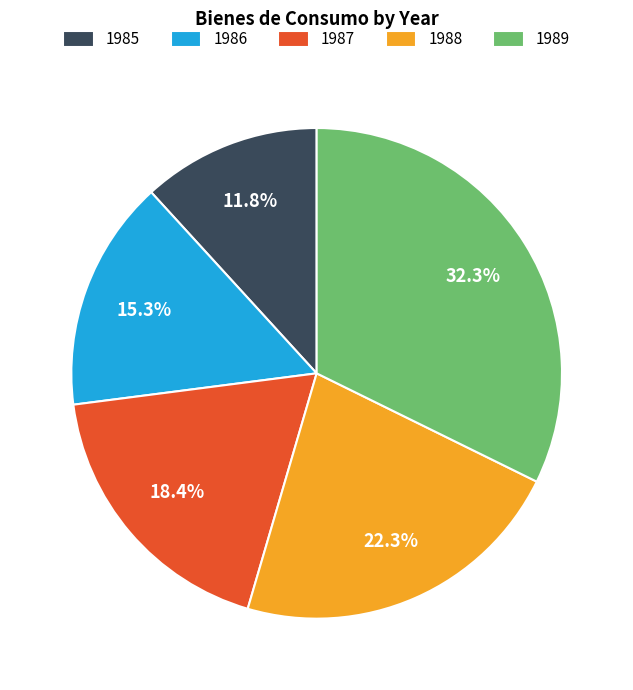

To the nearest percent, what percentage of the pie is 1986?

15%